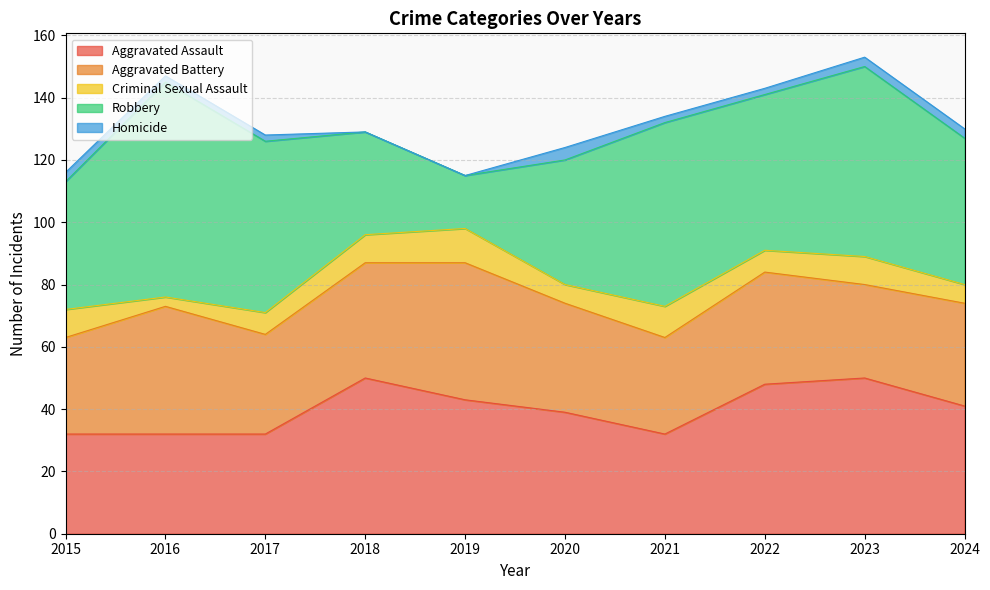

Which series changed the most between 2016 and 2022?

Robbery